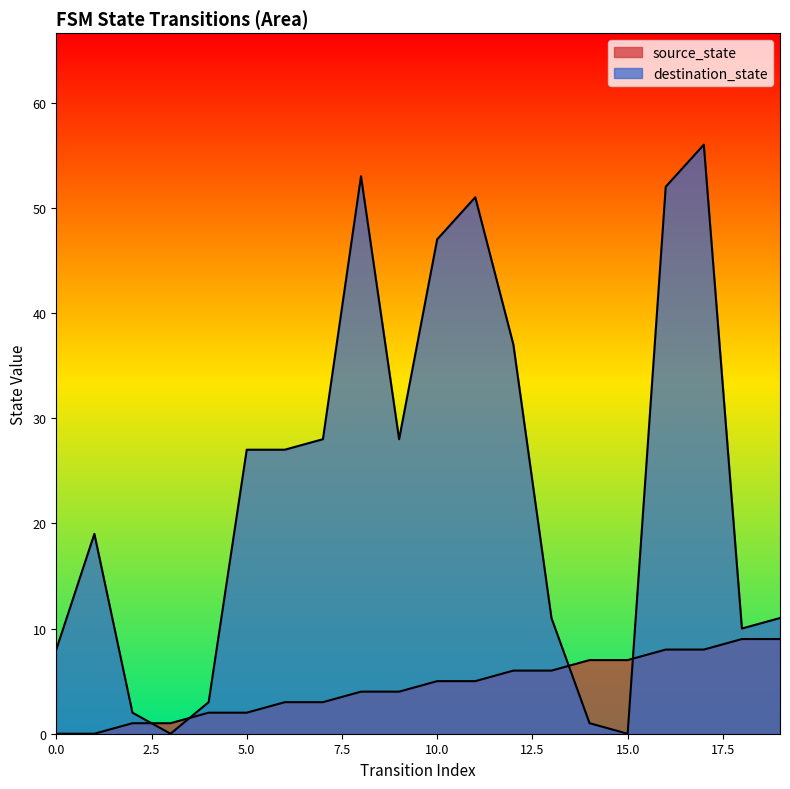

How many times do destination_state and source_state cross each other?

4